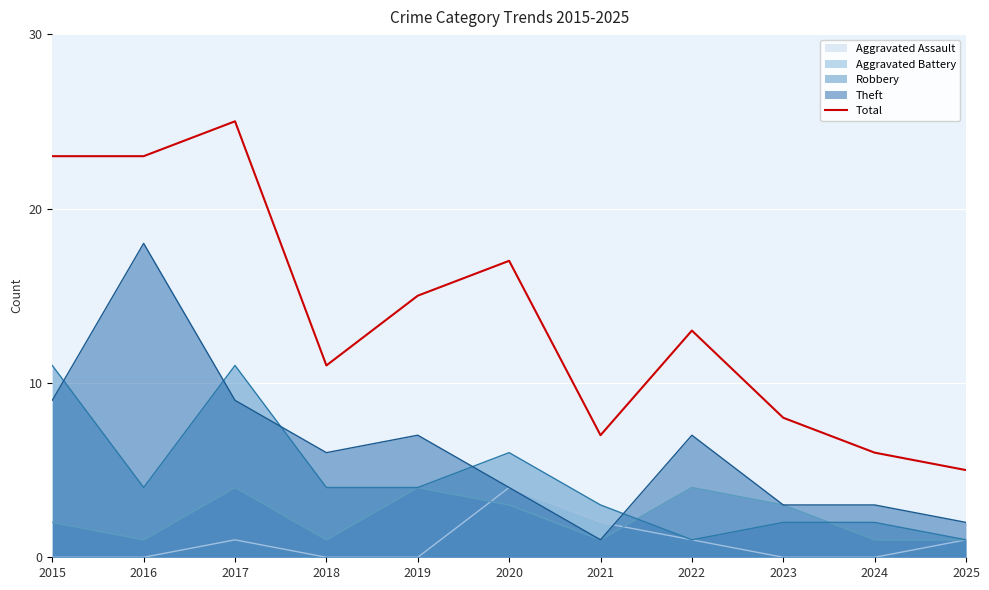

How many points are higher than both their immediate neighbors (excluding endpoints)?

3